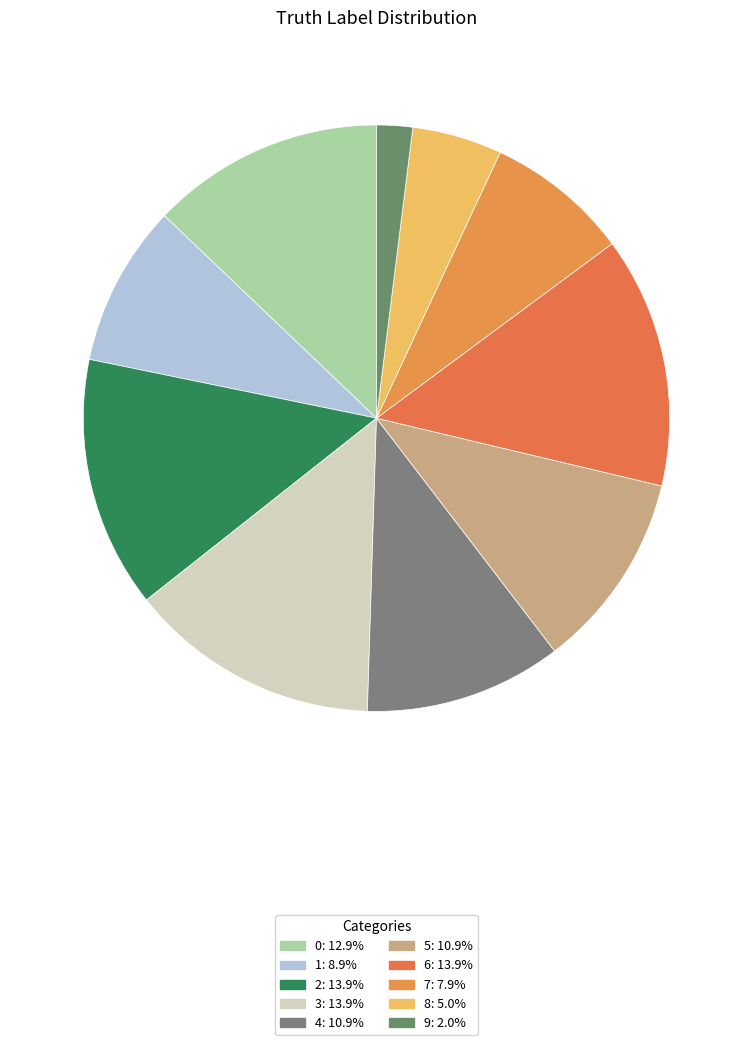

True or false: 5 accounts for 1% of the total.

False